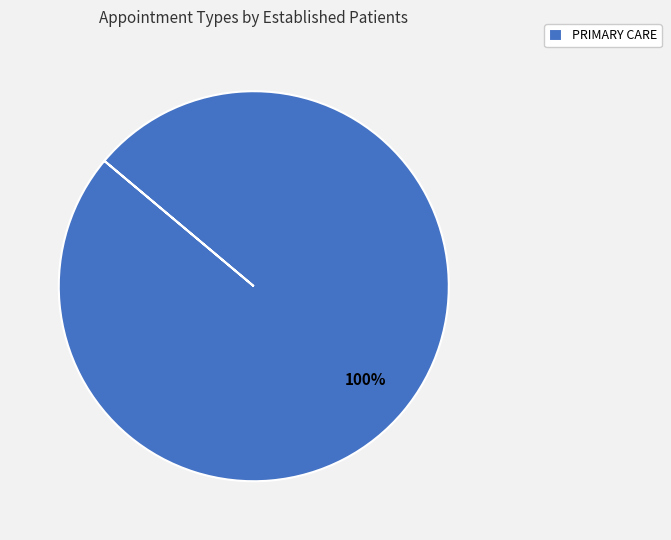

How many slices are in this pie chart?

1